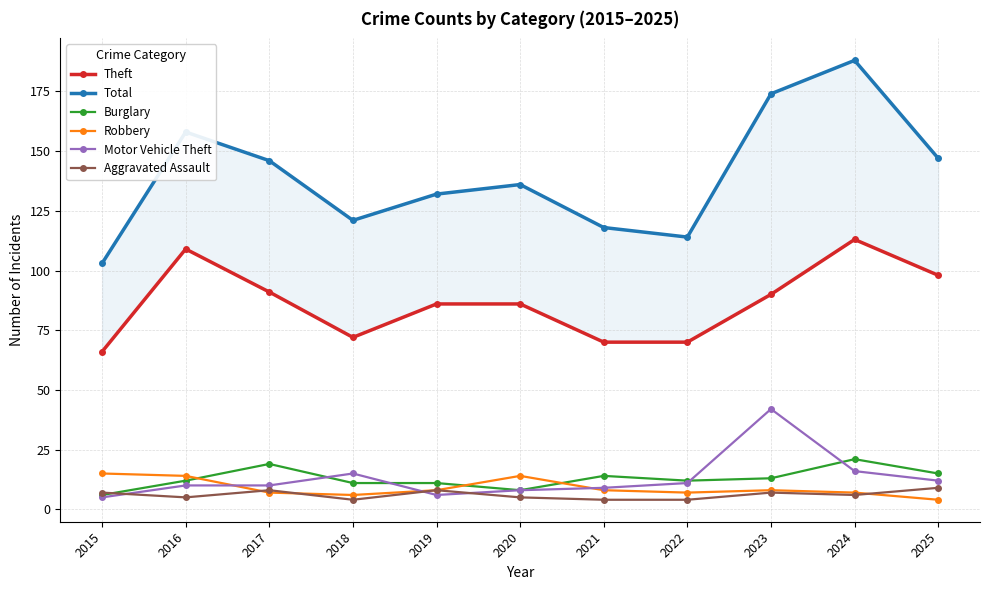

What is the approximate value of Total at 2020, to the nearest 5?

135